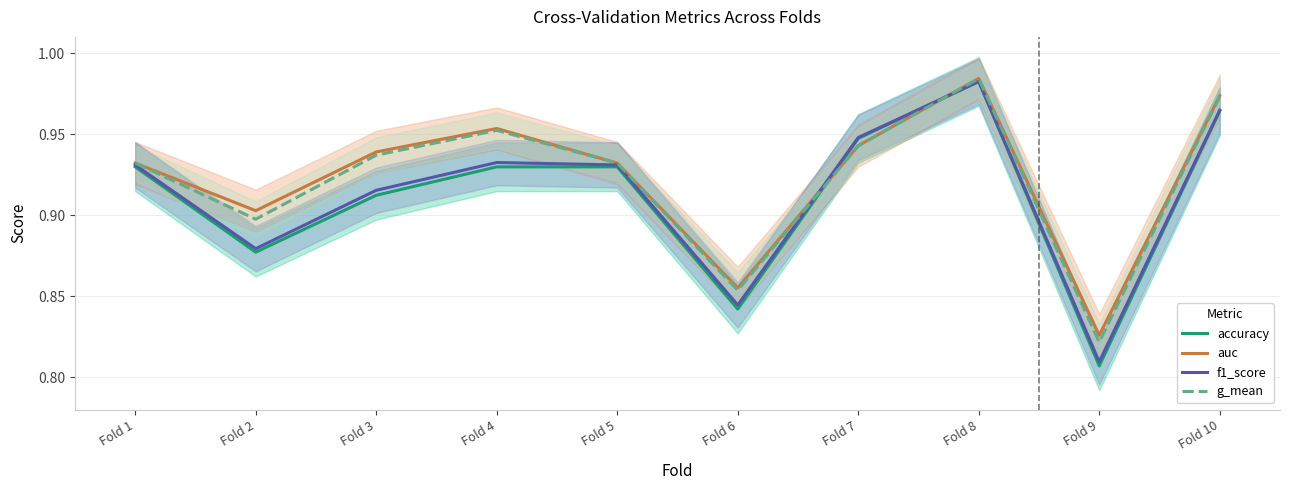

Does the chart have visible grid lines?

Yes